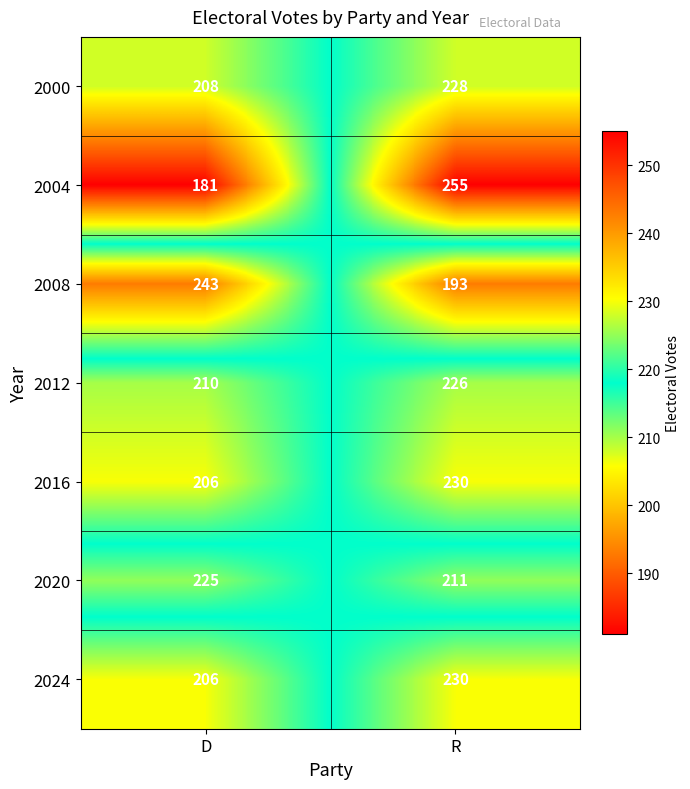

What is the spread (max minus min) of values at D?

62